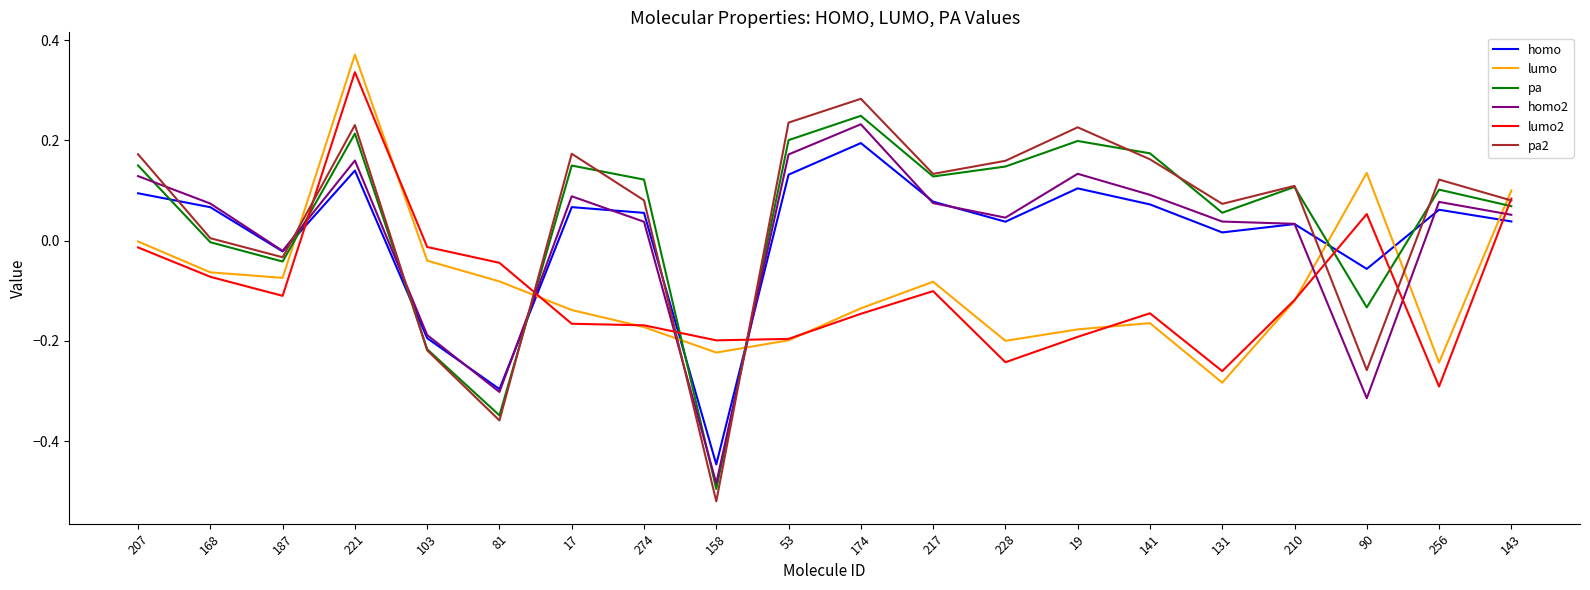

How many positive values does the homo2 series have?

15